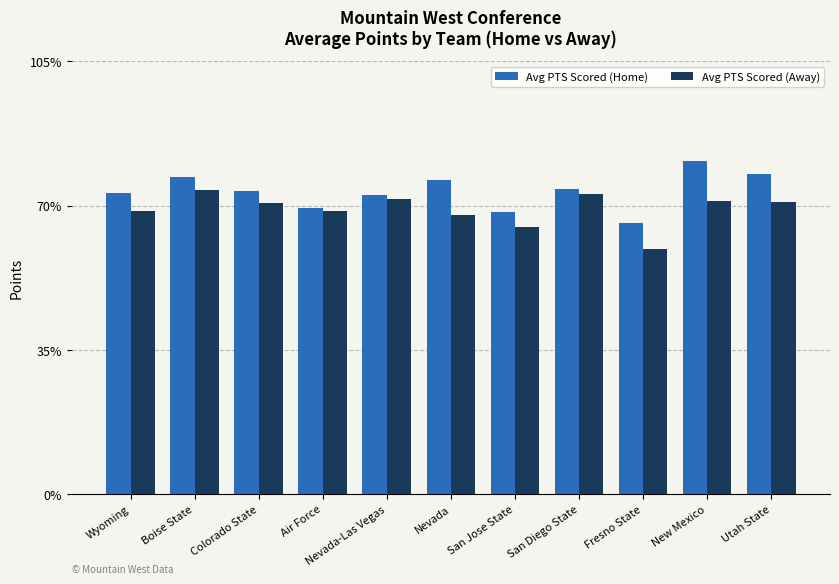

What is the difference between the maximum and minimum values in the Avg PTS Scored (Home) series?

15.1